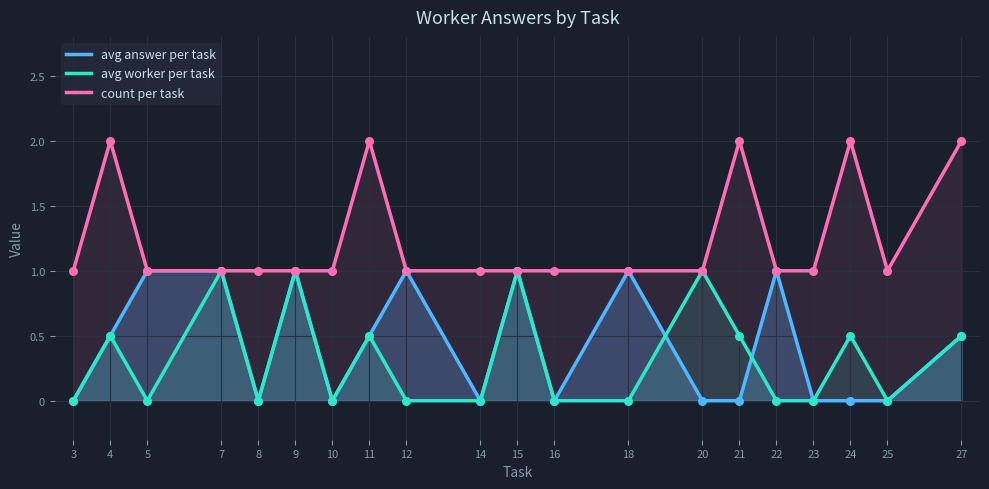

At which category is the sum across all series the highest?

4